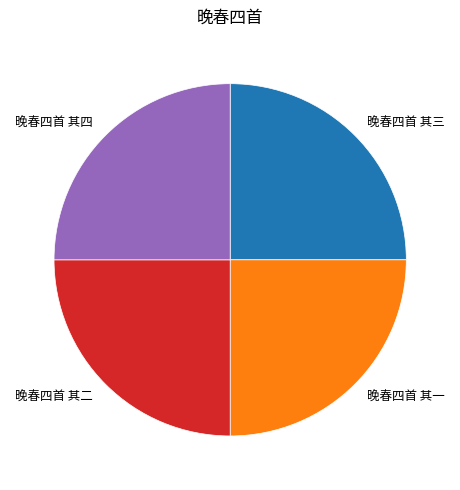

Count the number of slices in the pie.

4